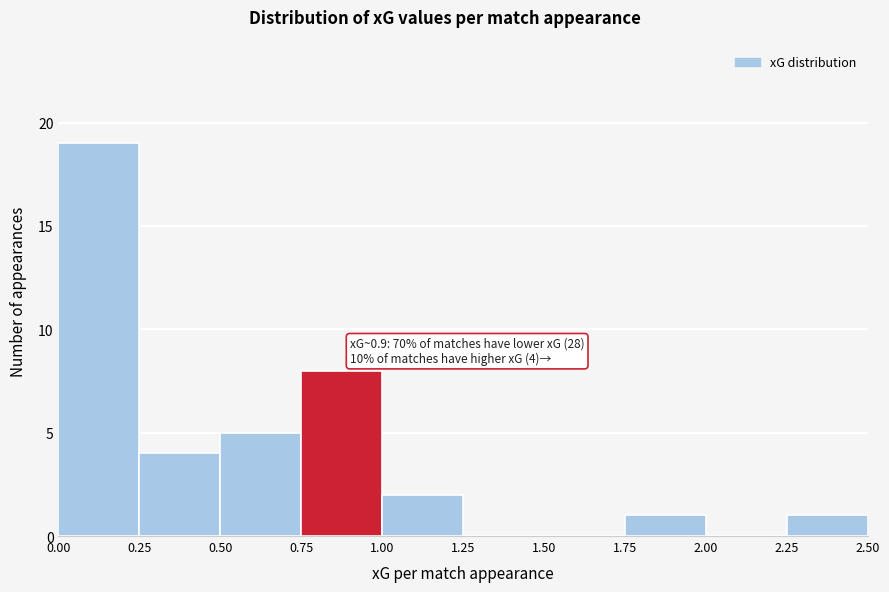

Which range on the x-axis has the tallest bar?

0.00 to 0.25